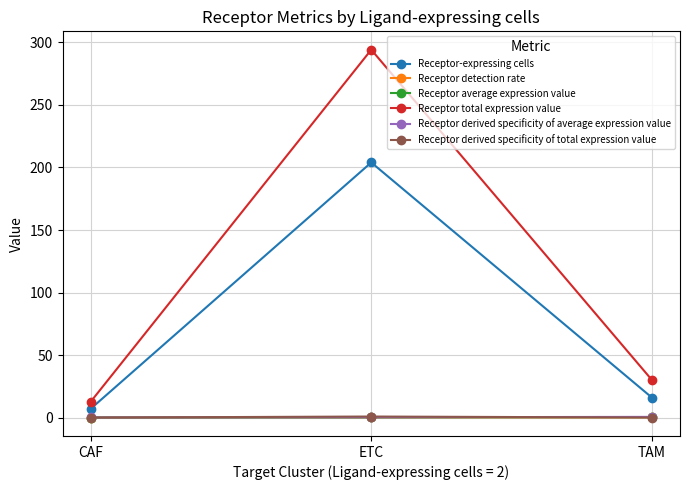

How many lines are shown in the chart?

6